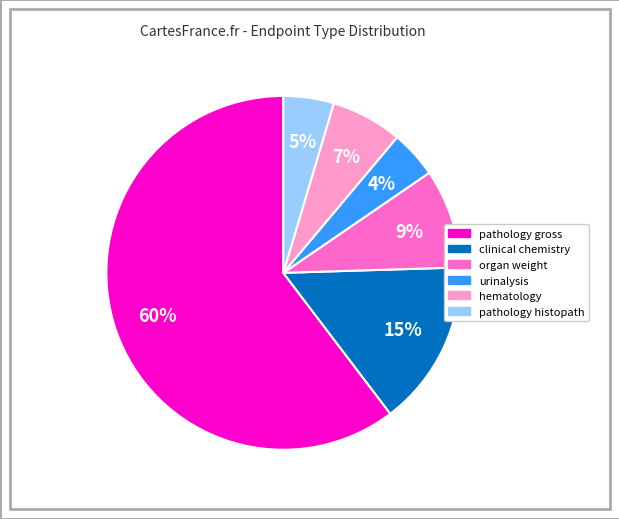

To the nearest percent, what is the average slice percentage?

17%